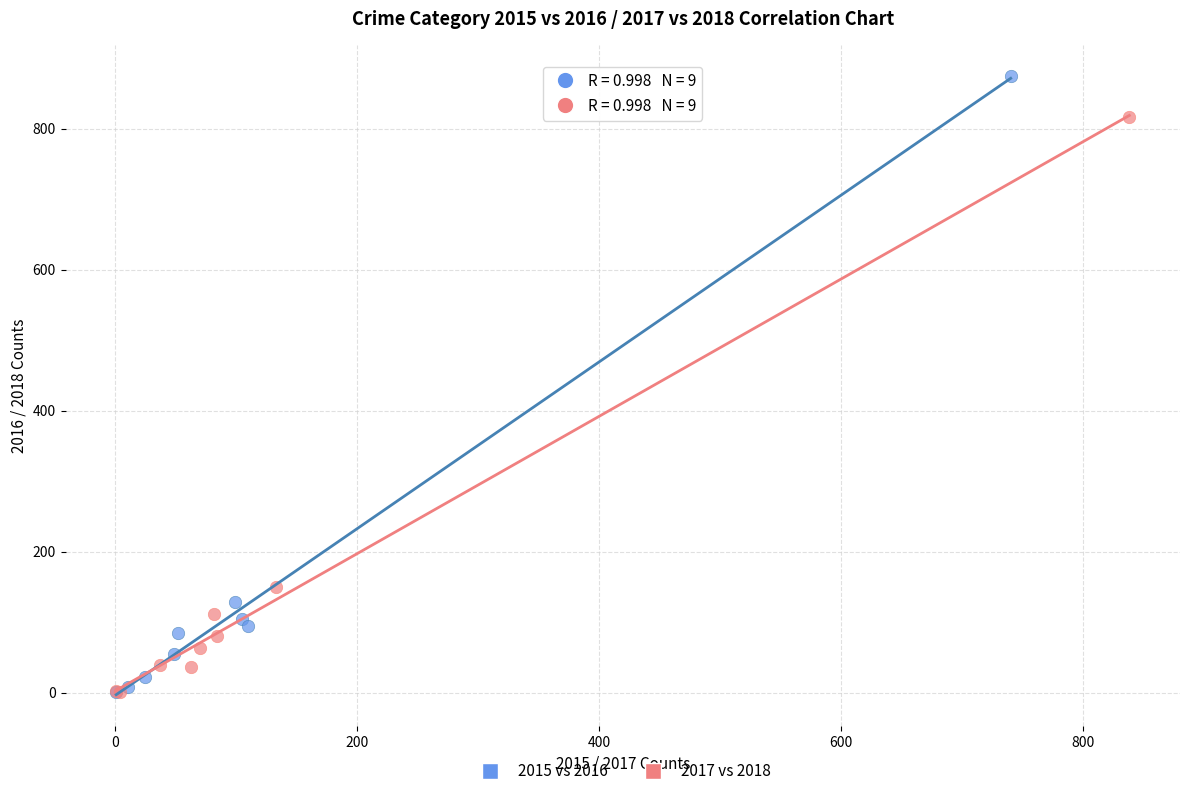

What are all the series names shown in the legend?

2015 vs 2016, 2017 vs 2018